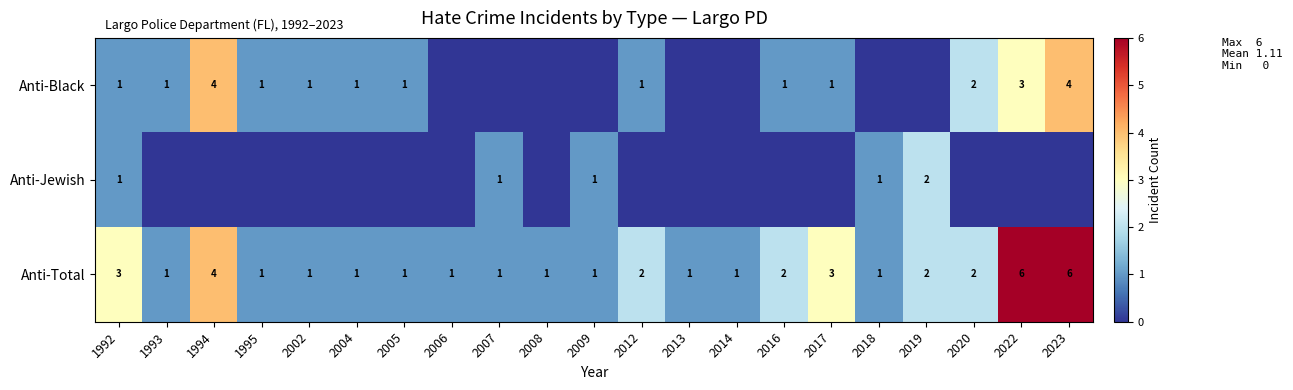

What is the difference between the maximum and minimum values in the Anti-Total series?

5